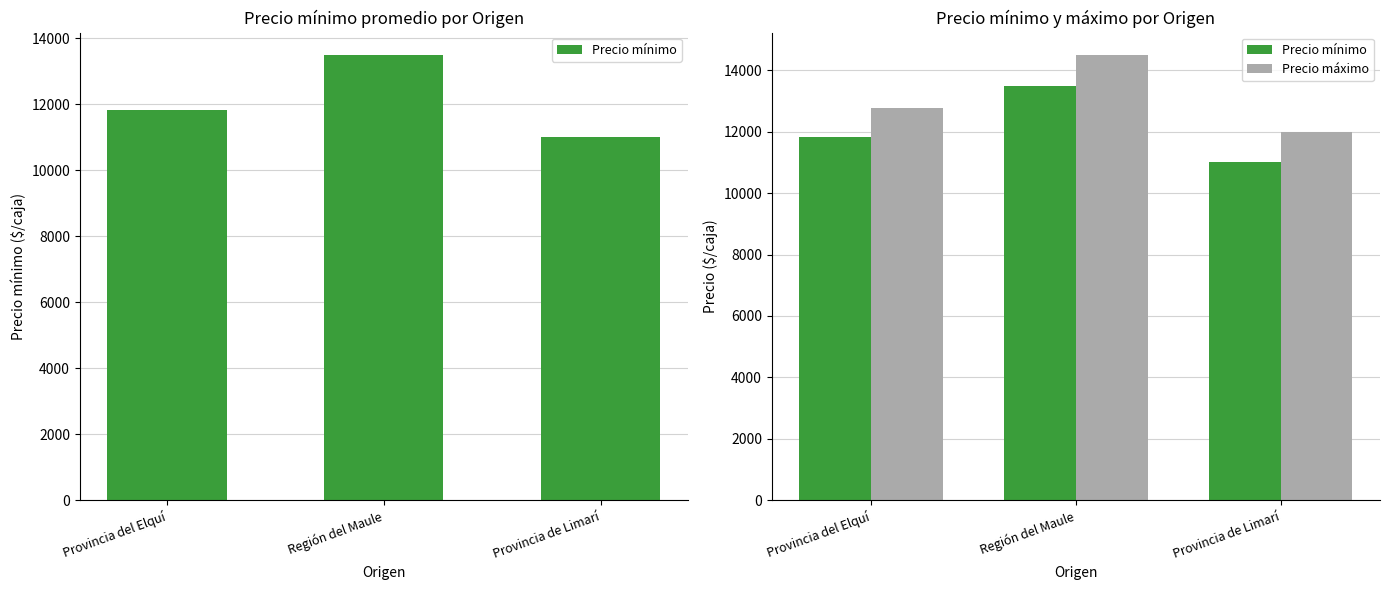

Does the chart contain any negative values?

No